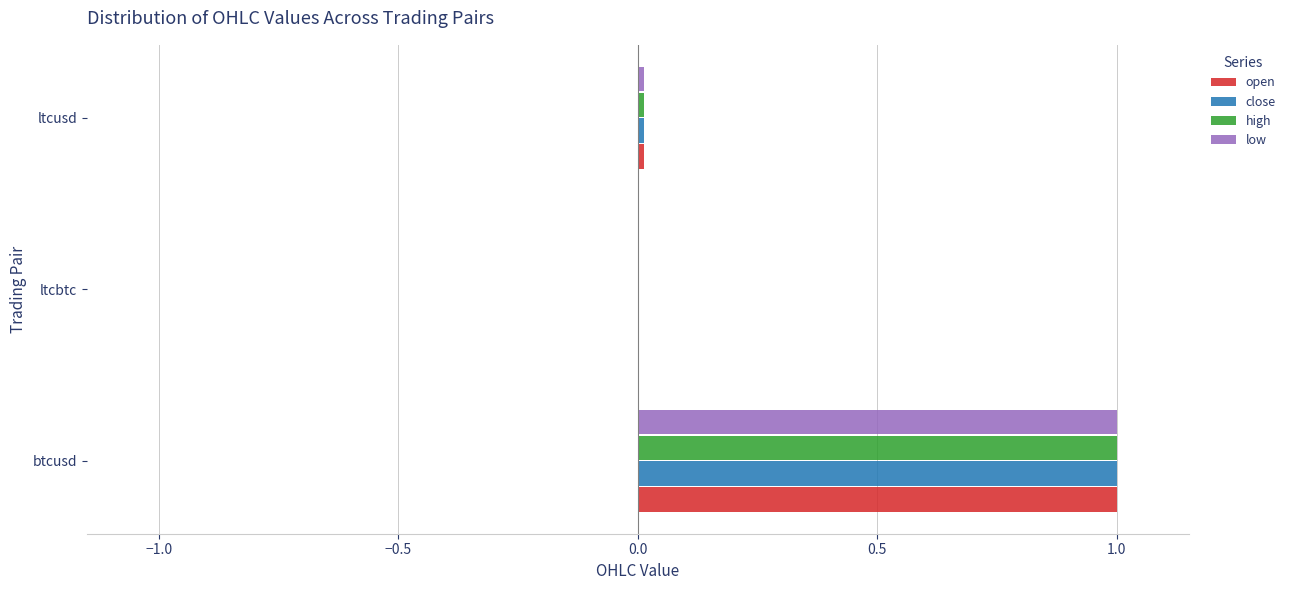

What is the average value of the open series?

0.3